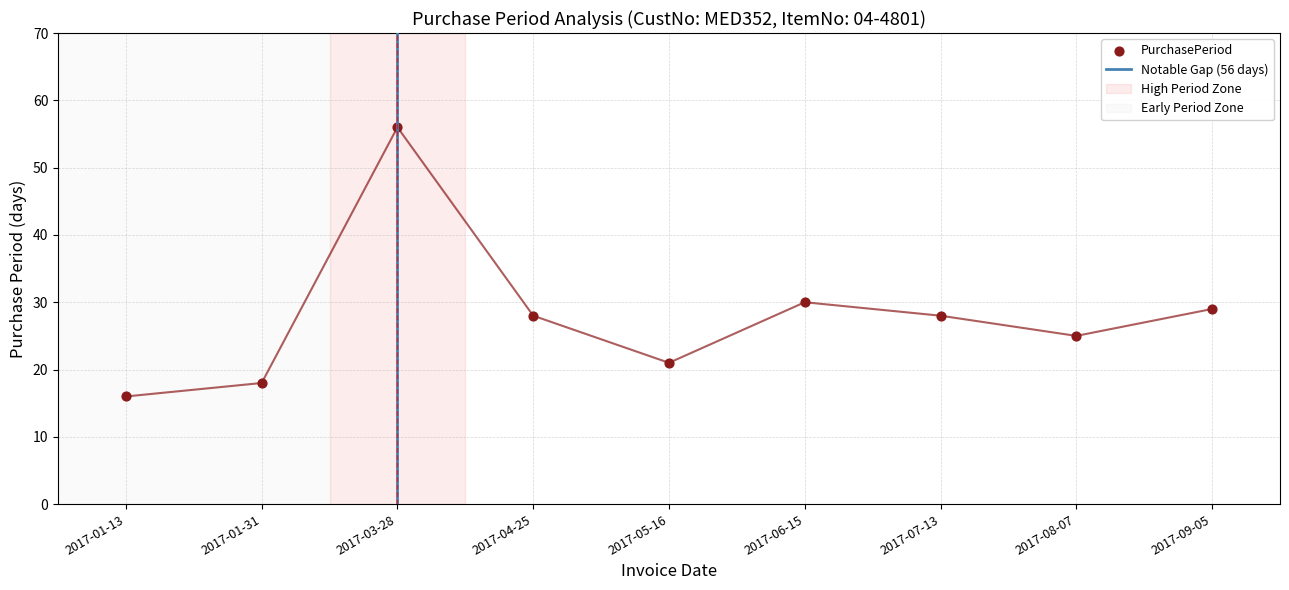

What is the change in value from 2017-05-16 to 2017-08-07?

+4